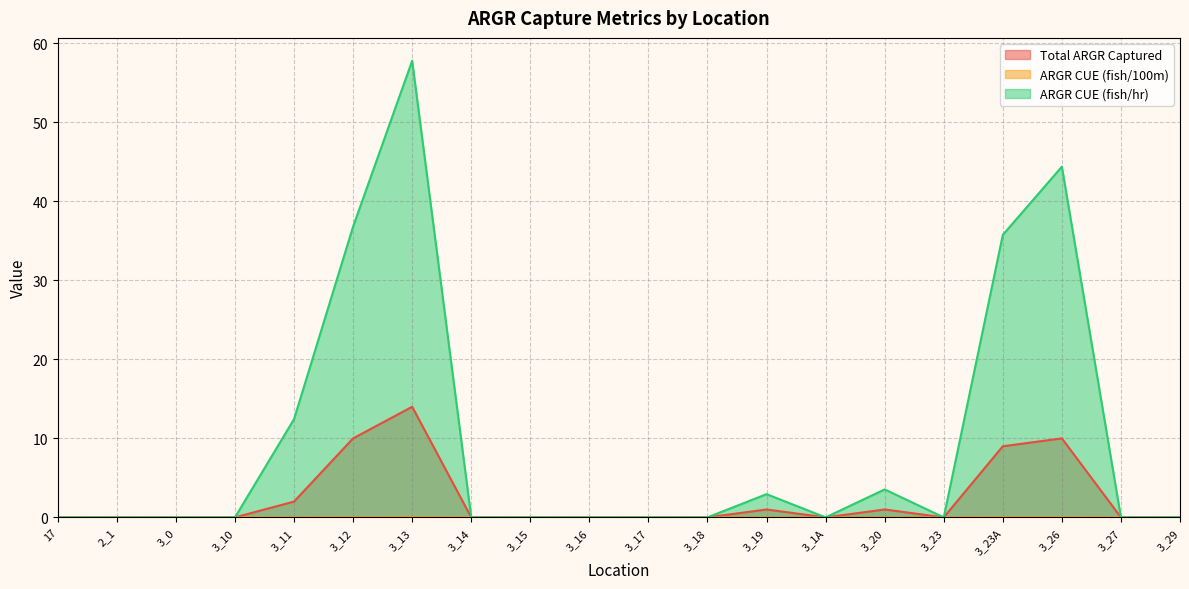

Which label corresponds to the smallest value in the chart?

17